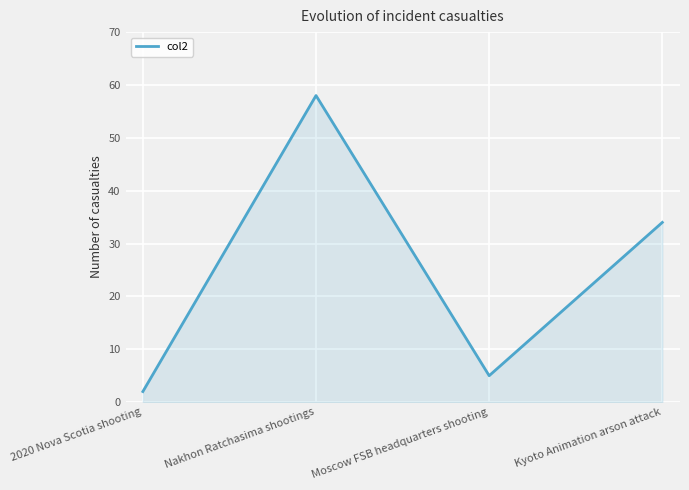

True or false: the data has more than 0 interior local peaks.

True